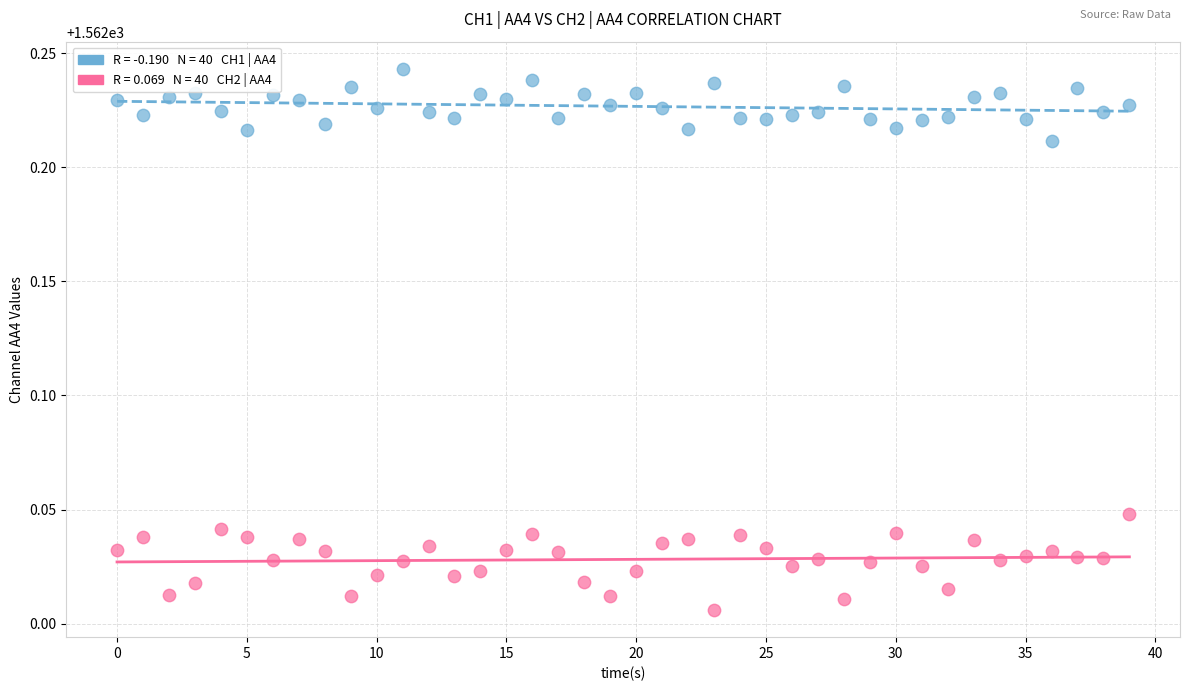

How many data points are displayed?

80